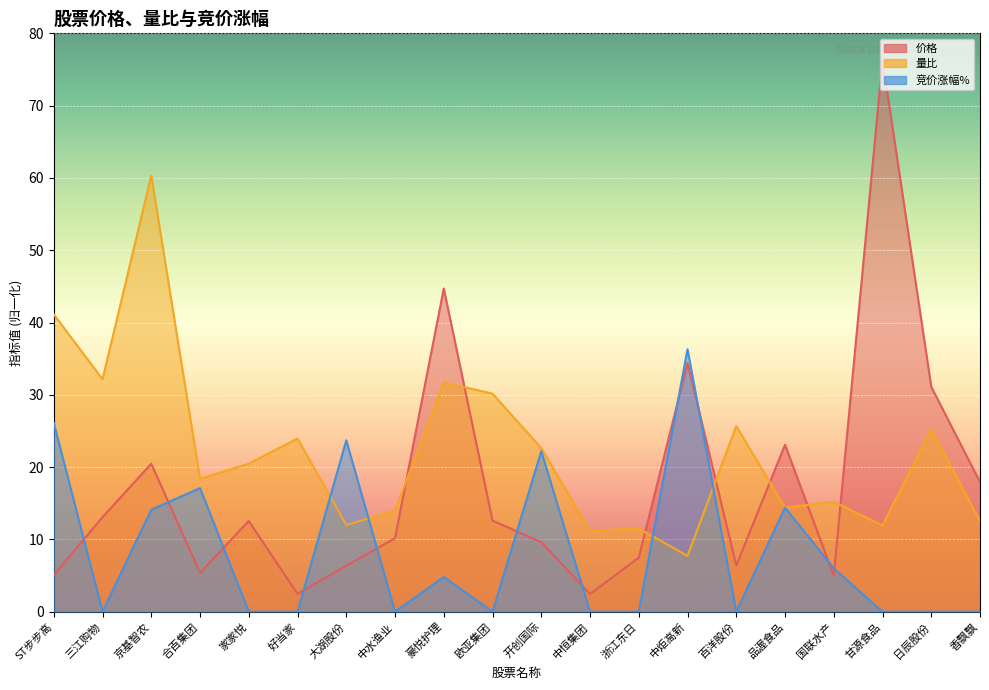

List the series in order of their overall mean, lowest first.

价格, 量比